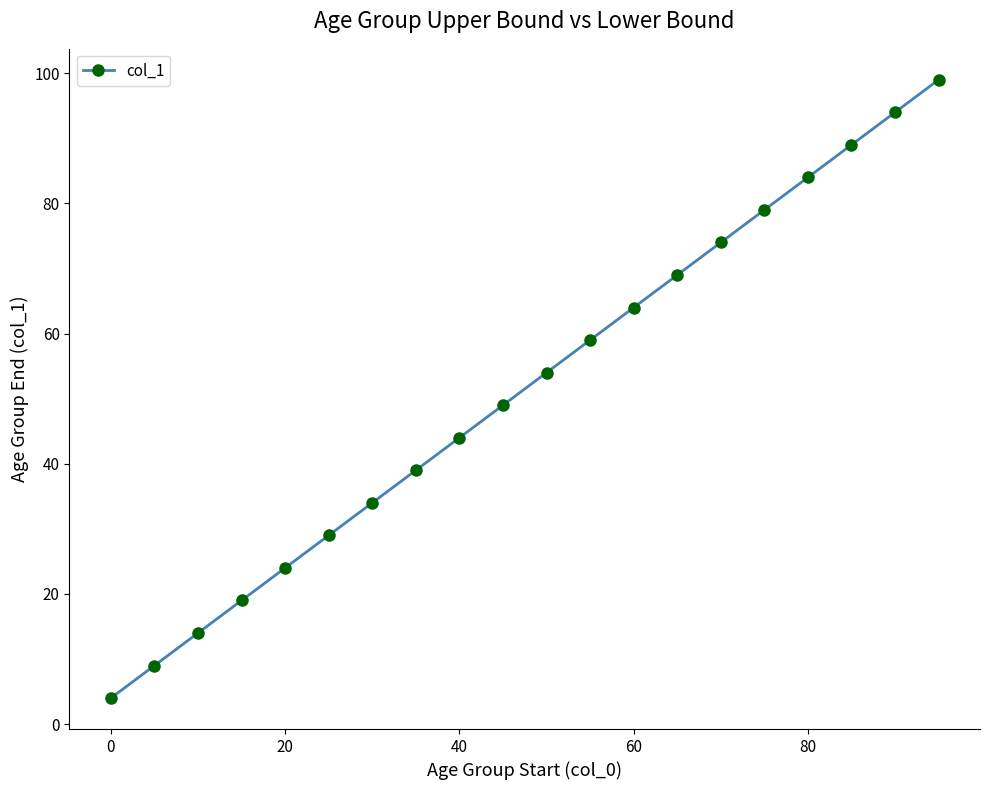

True or false: there are more than 2 points higher than both neighbors.

False